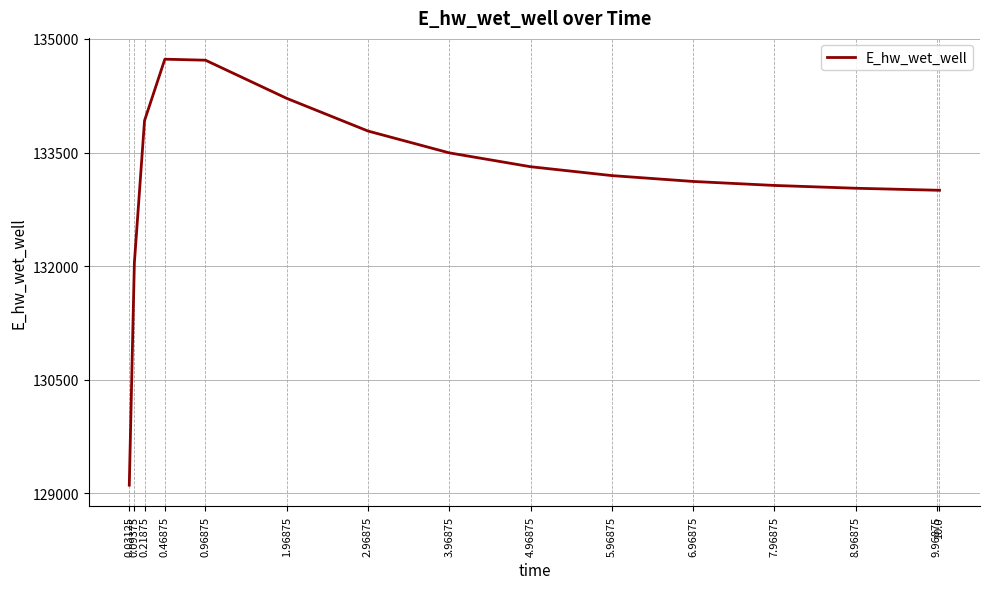

What is the average value?

133183.2